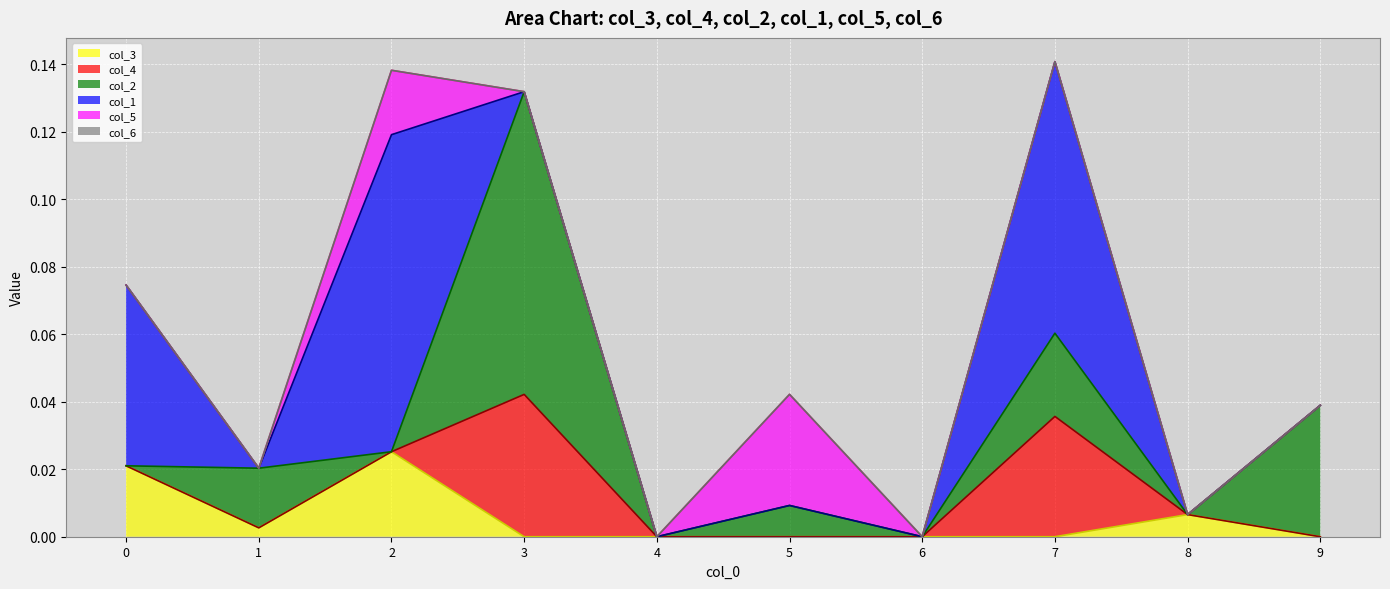

What is the spread (max minus min) of values at 3?

0.1